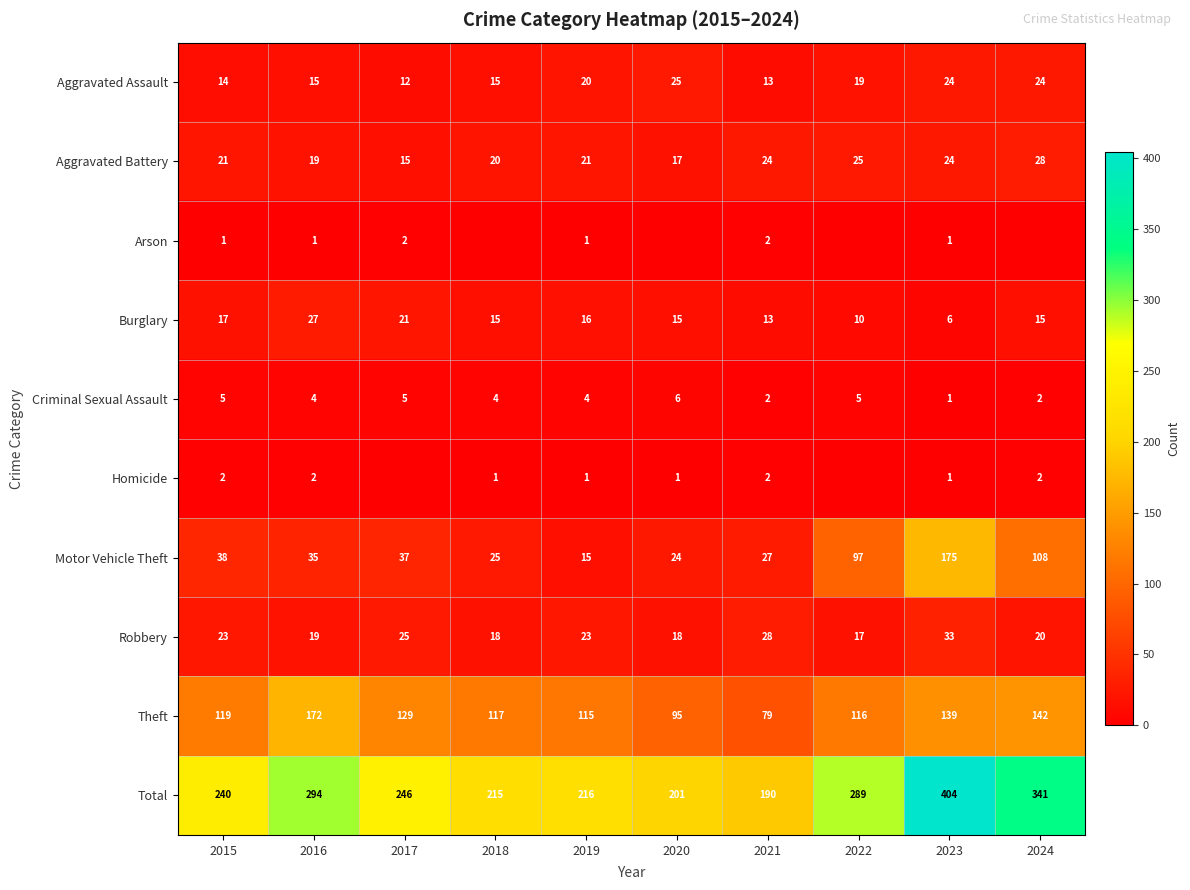

What is the difference between the Total values at 2021 and 2017?

56